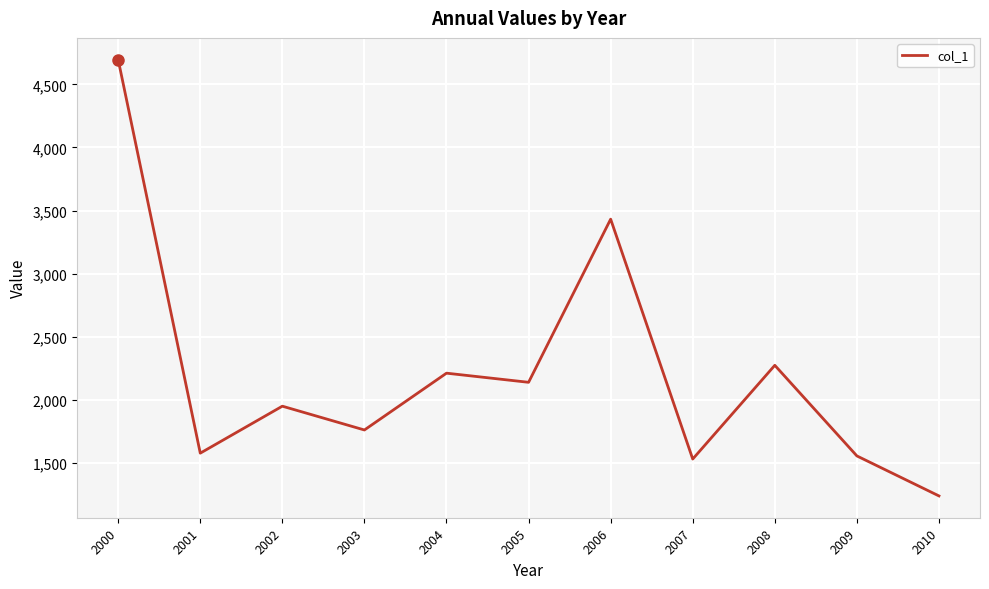

What is the maximum value shown in the chart?

4696.4